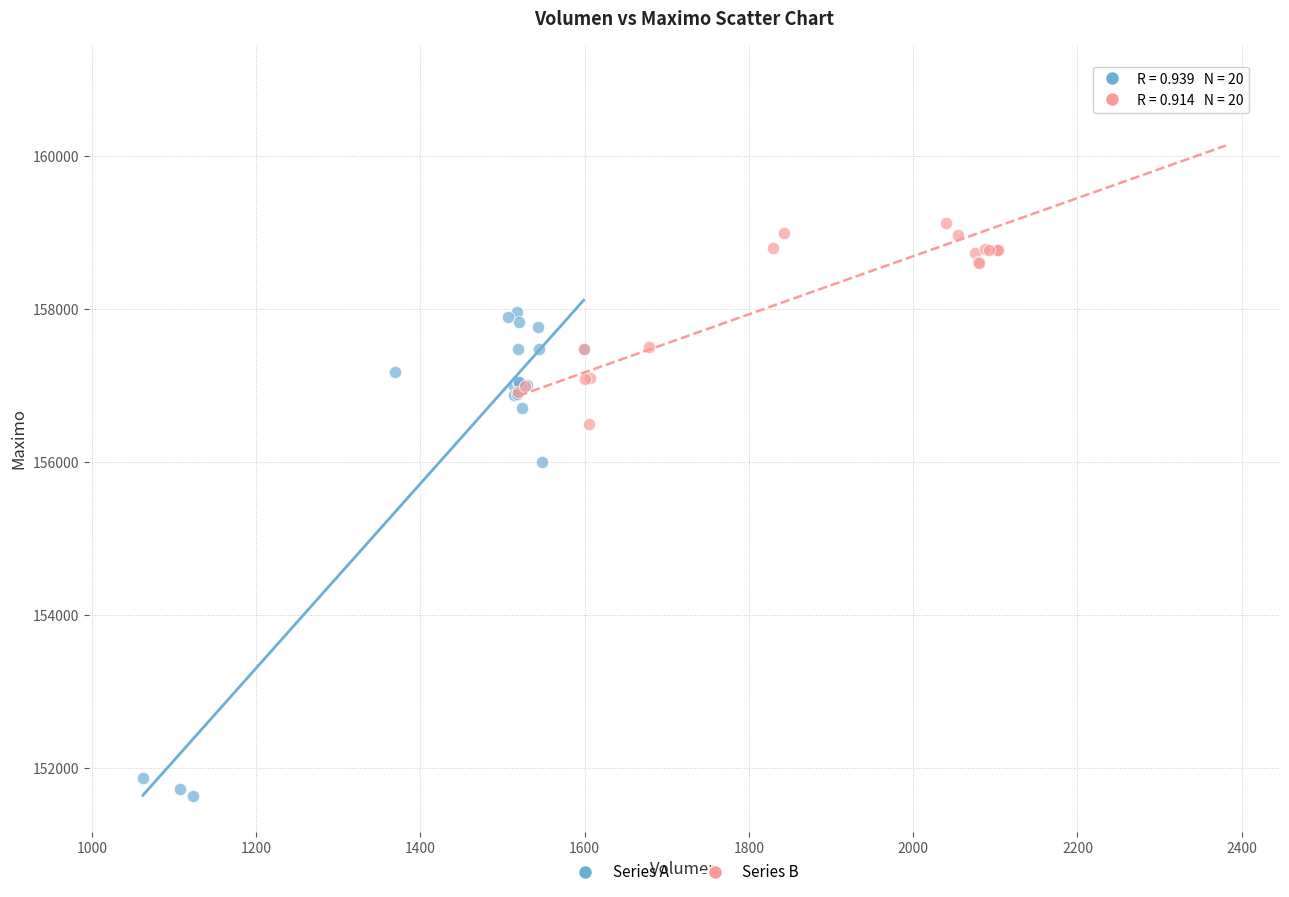

Which series reaches the maximum Y coordinate?

Series B